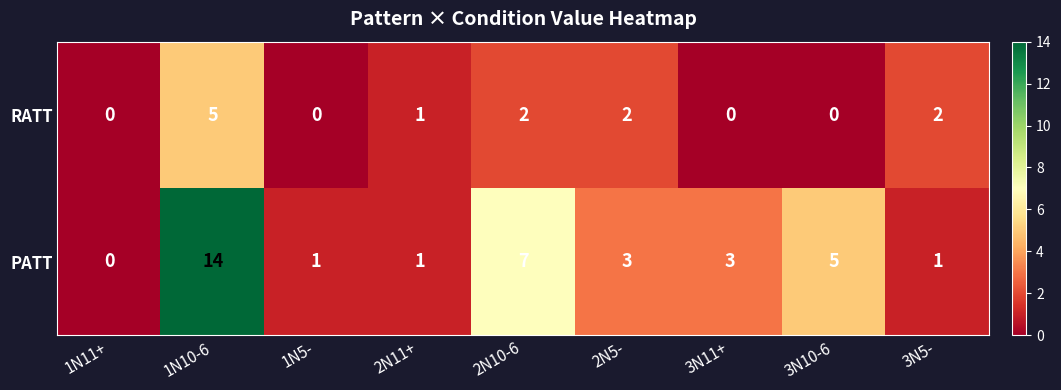

What is the sum of all RATT values?

12